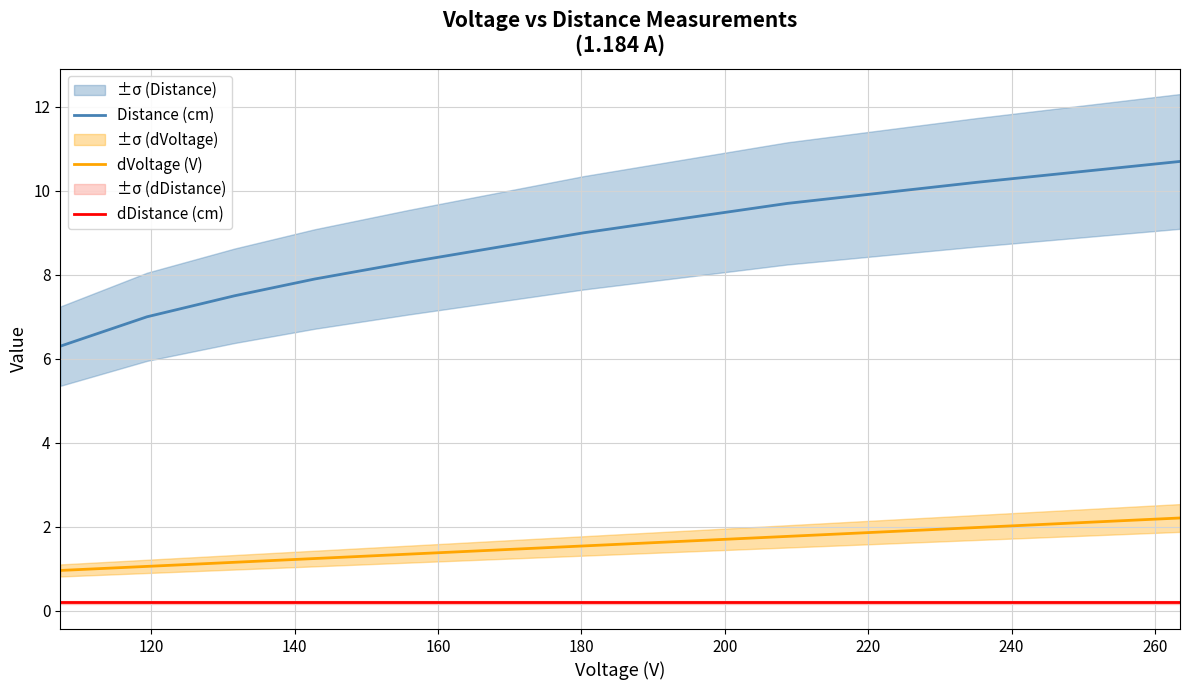

True or false: dDistance (cm) and Distance (cm) intersect in this chart.

False